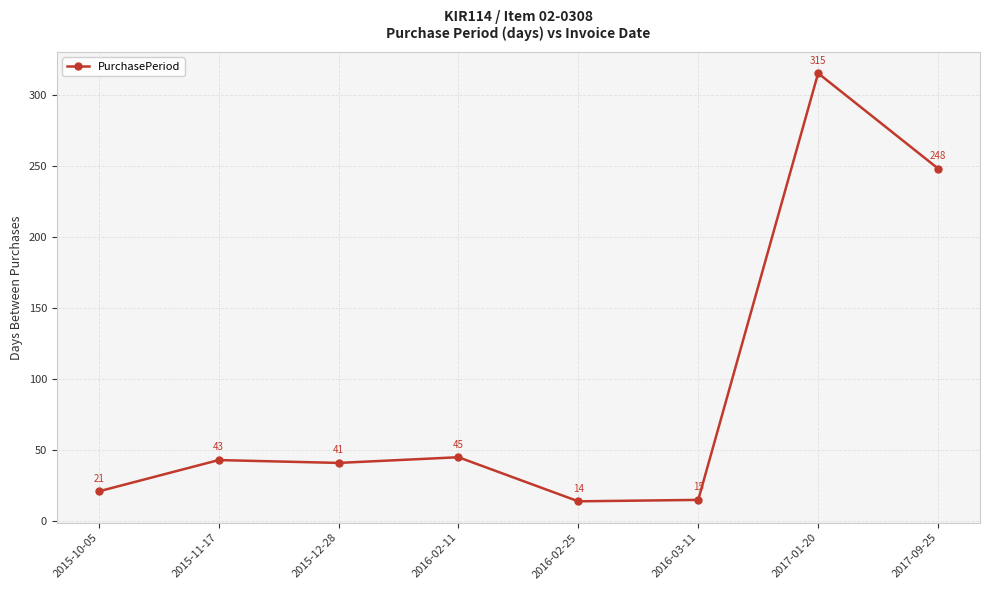

Is this an area chart (filled region under the line)?

No